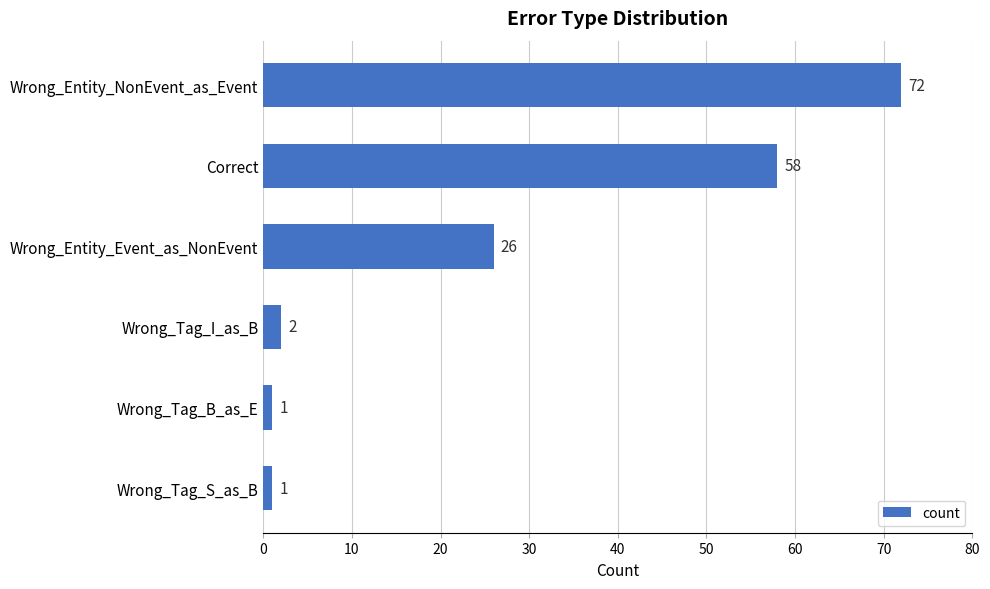

Is it true that the value at Wrong_Entity_Event_as_NonEvent is 26?

True